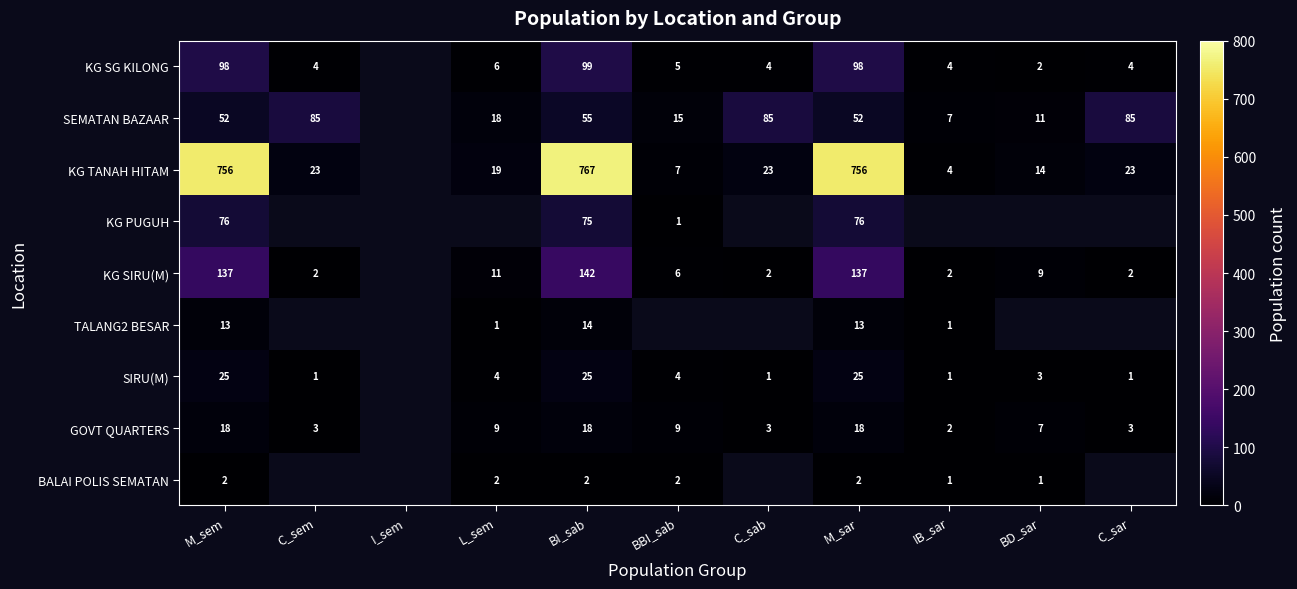

How many distinct data groups are displayed?

9